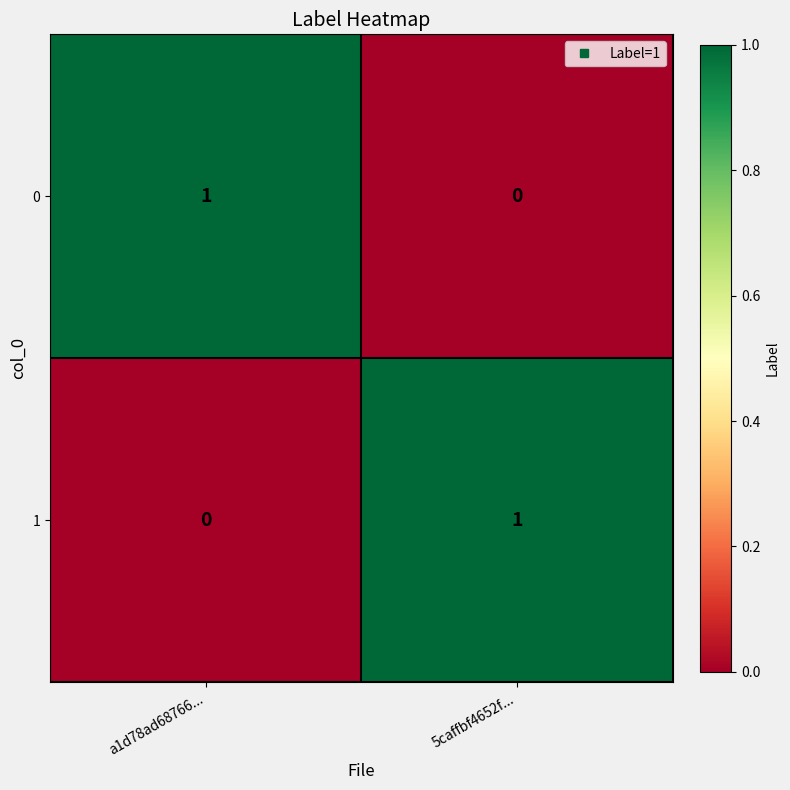

Rank the categories by 0 value from lowest to highest.

5caffbf4652f..., a1d78ad68766...